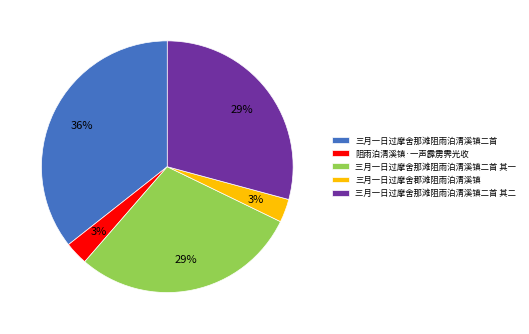

Which category has the biggest portion of the pie?

三月一日过摩舍那滩阻雨泊清溪镇二首